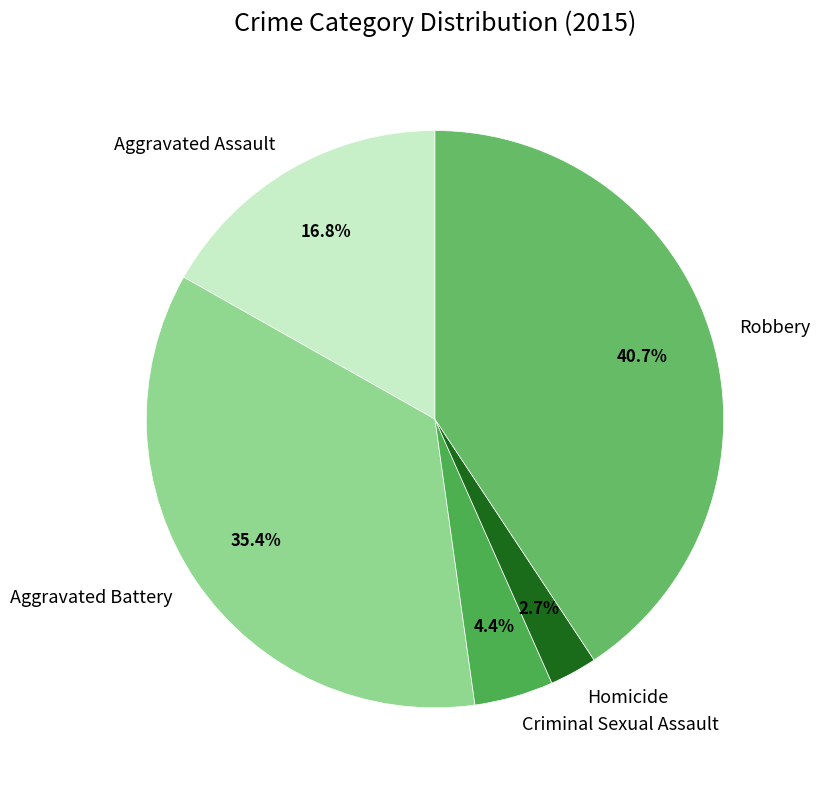

Which category has the biggest portion of the pie?

Robbery